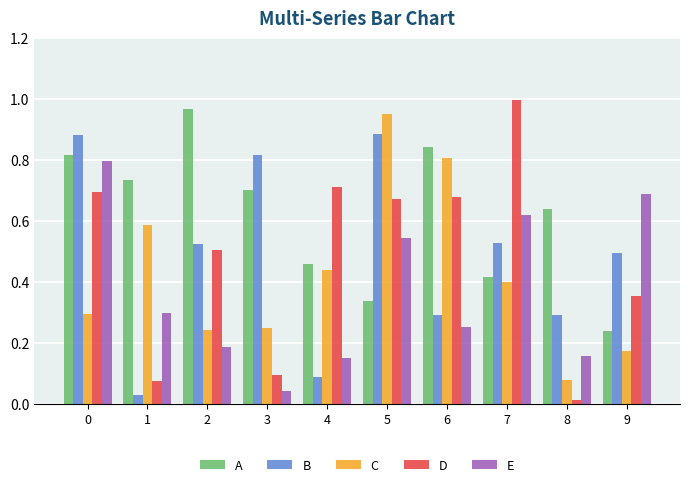

The D series shows 0.1 at 3. True or false?

True